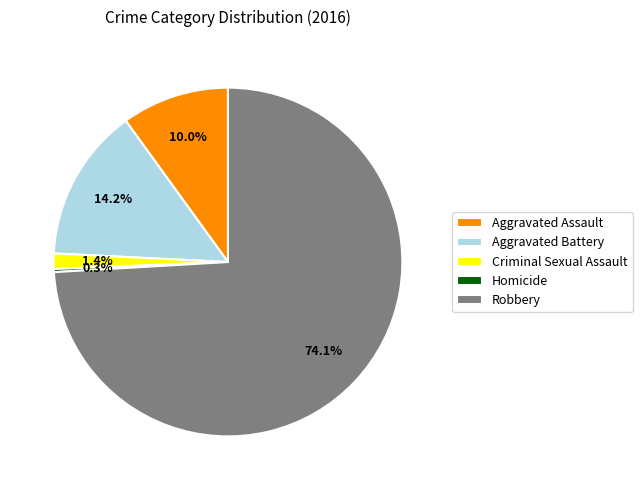

How many slices are in this pie chart?

5